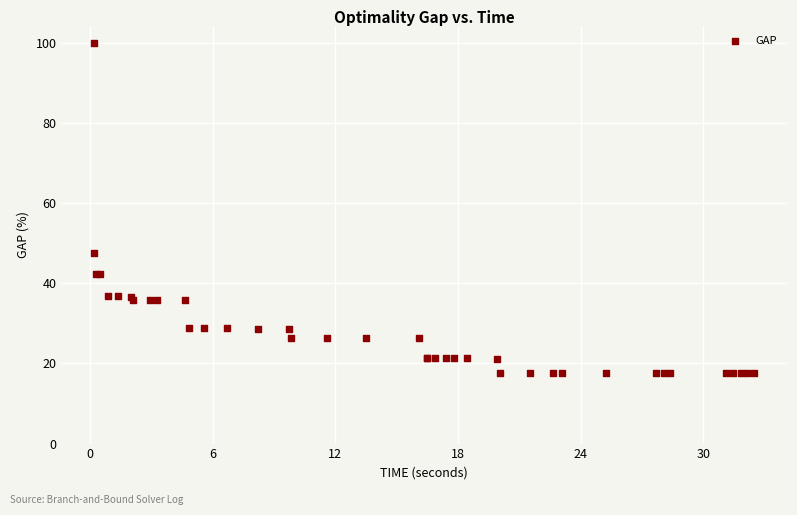

What Y value in the scatter plot is closest to 58?

47.6